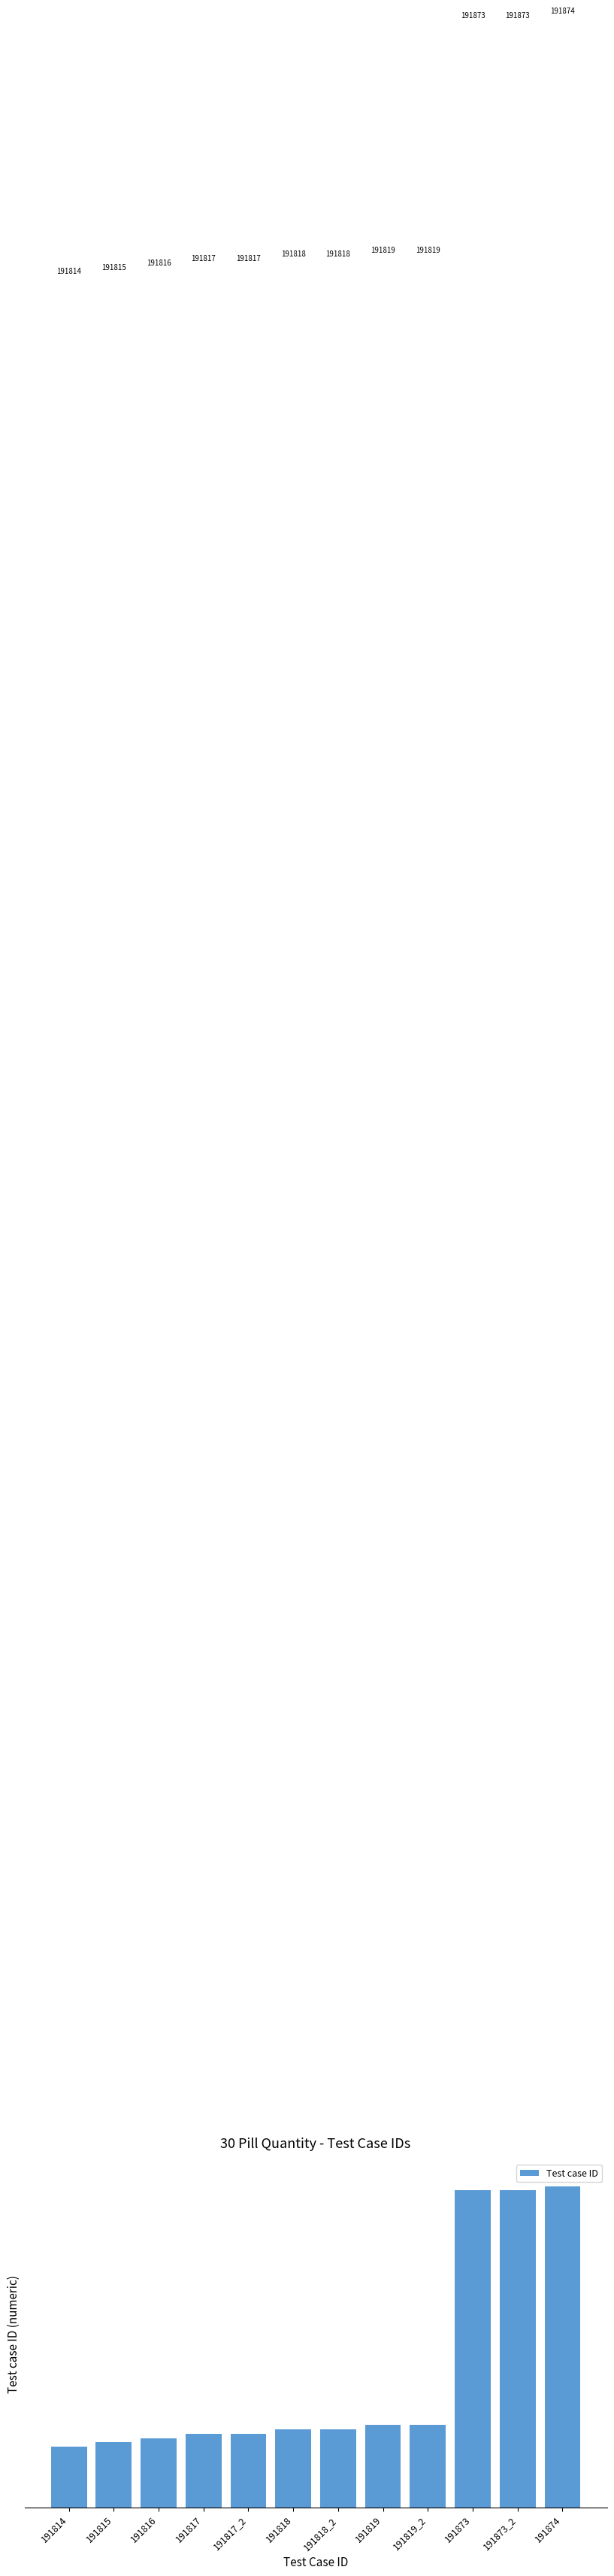

What is the ratio of the value at 191873 to the value at 191814?

1.0